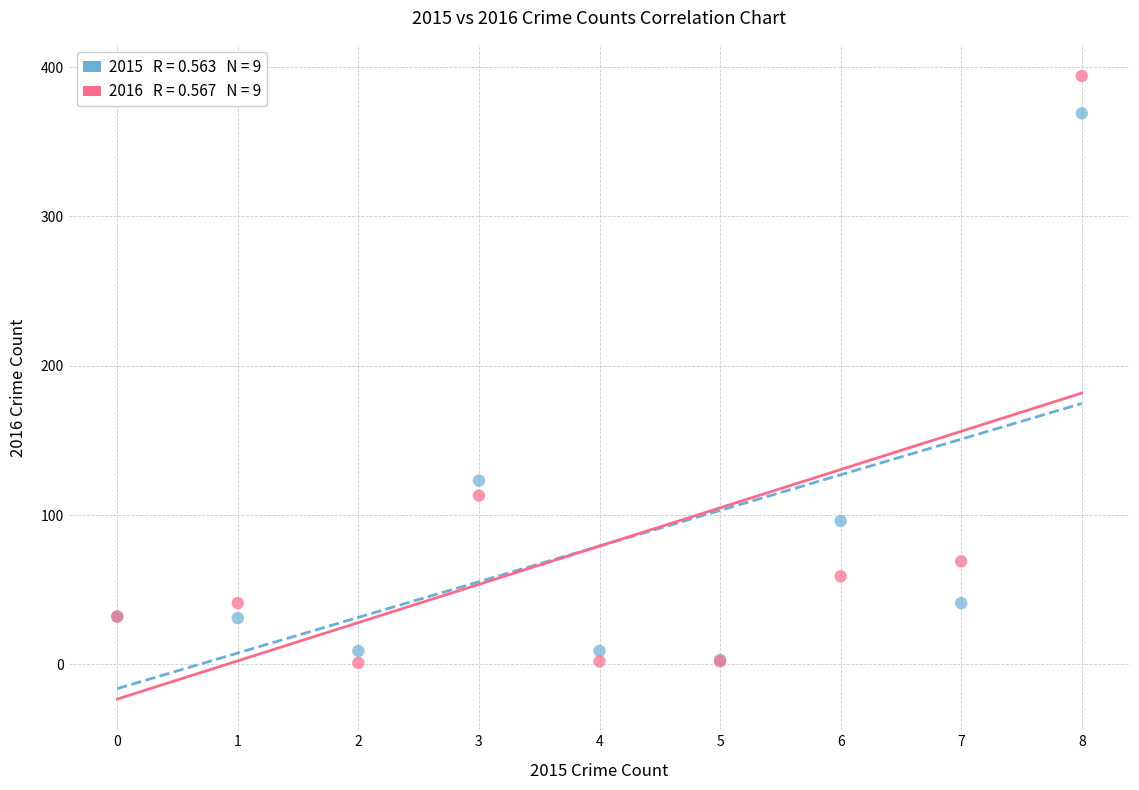

Across all series, what Y value is closest to 197?

123